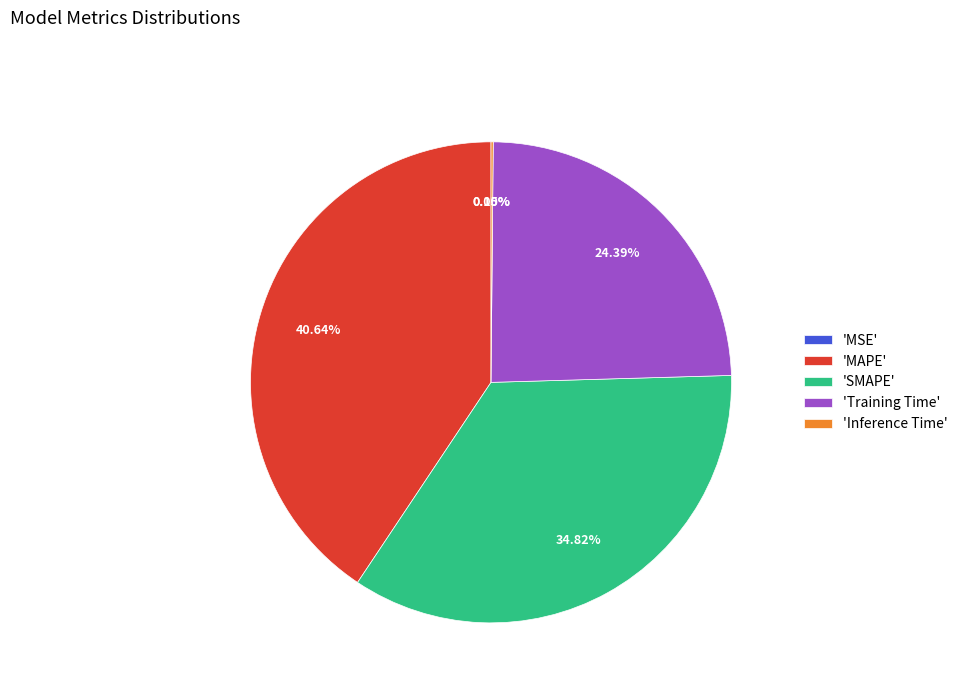

Which has a higher value, 'SMAPE' or 'MAPE'?

'MAPE'